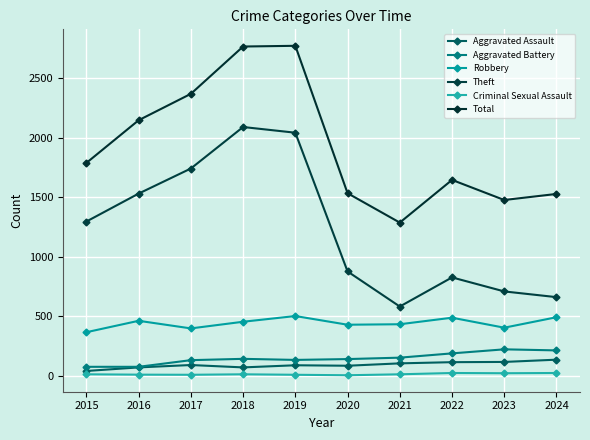

The value of Aggravated Battery at 2015 is 74. True or false?

True